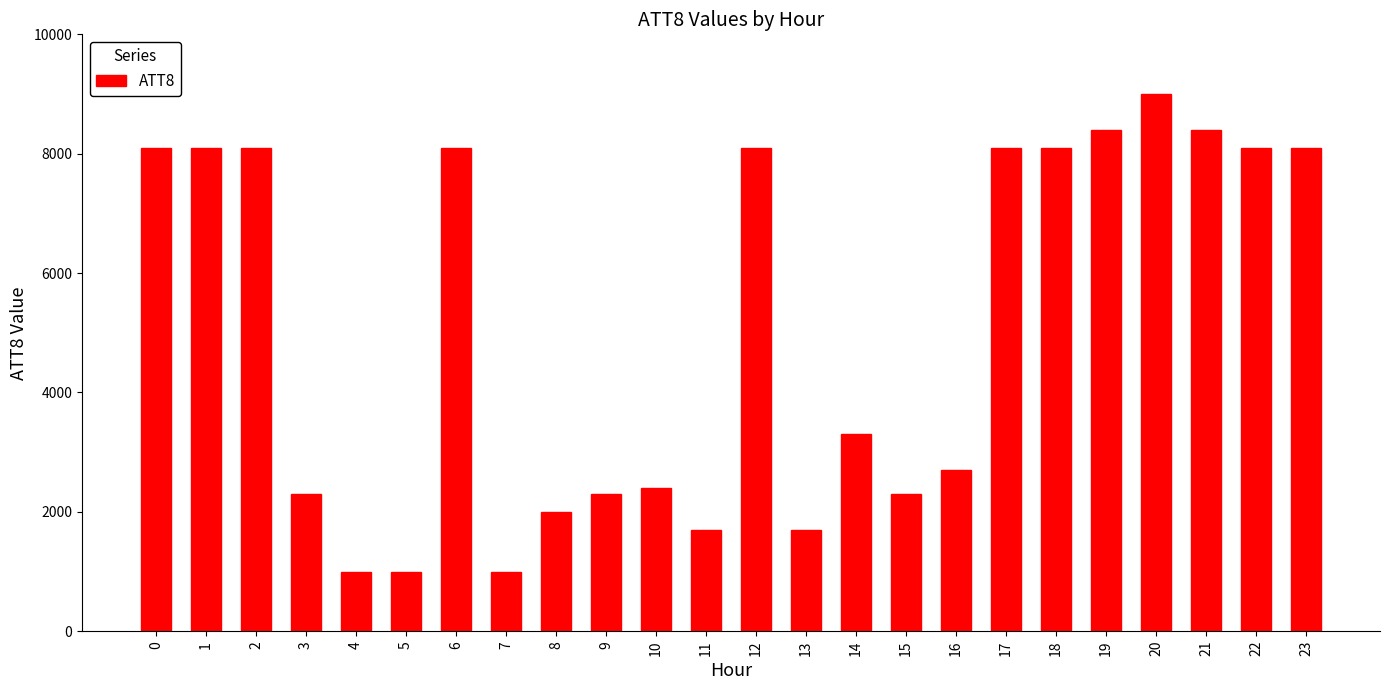

Is it true that the value at 15 is 2300?

True